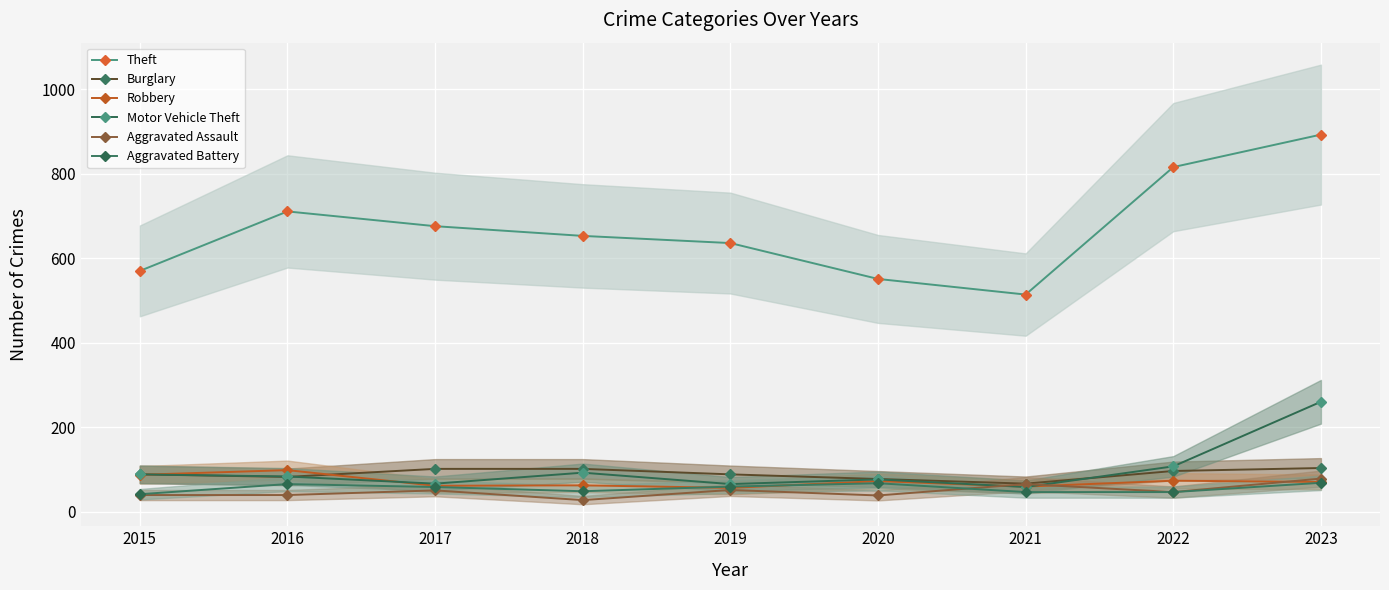

What is the average value of the Robbery series?

71